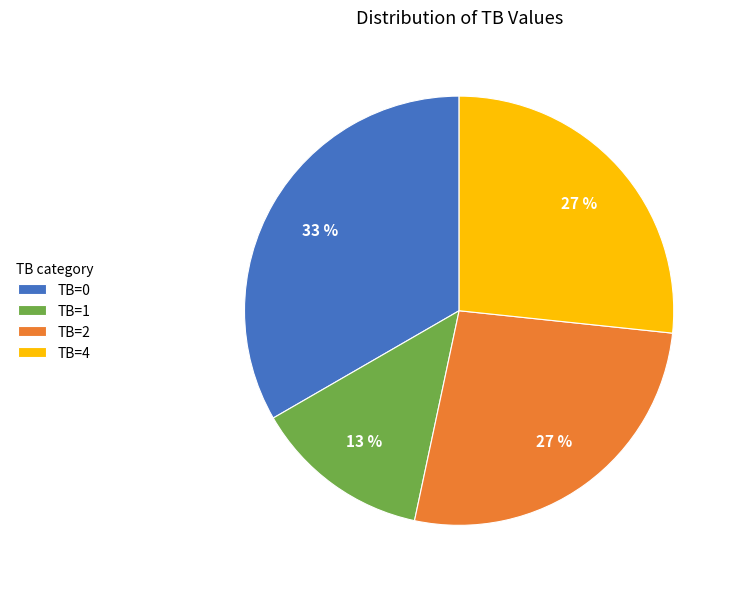

Do TB=0 and TB=1 together represent more than half of the pie?

No